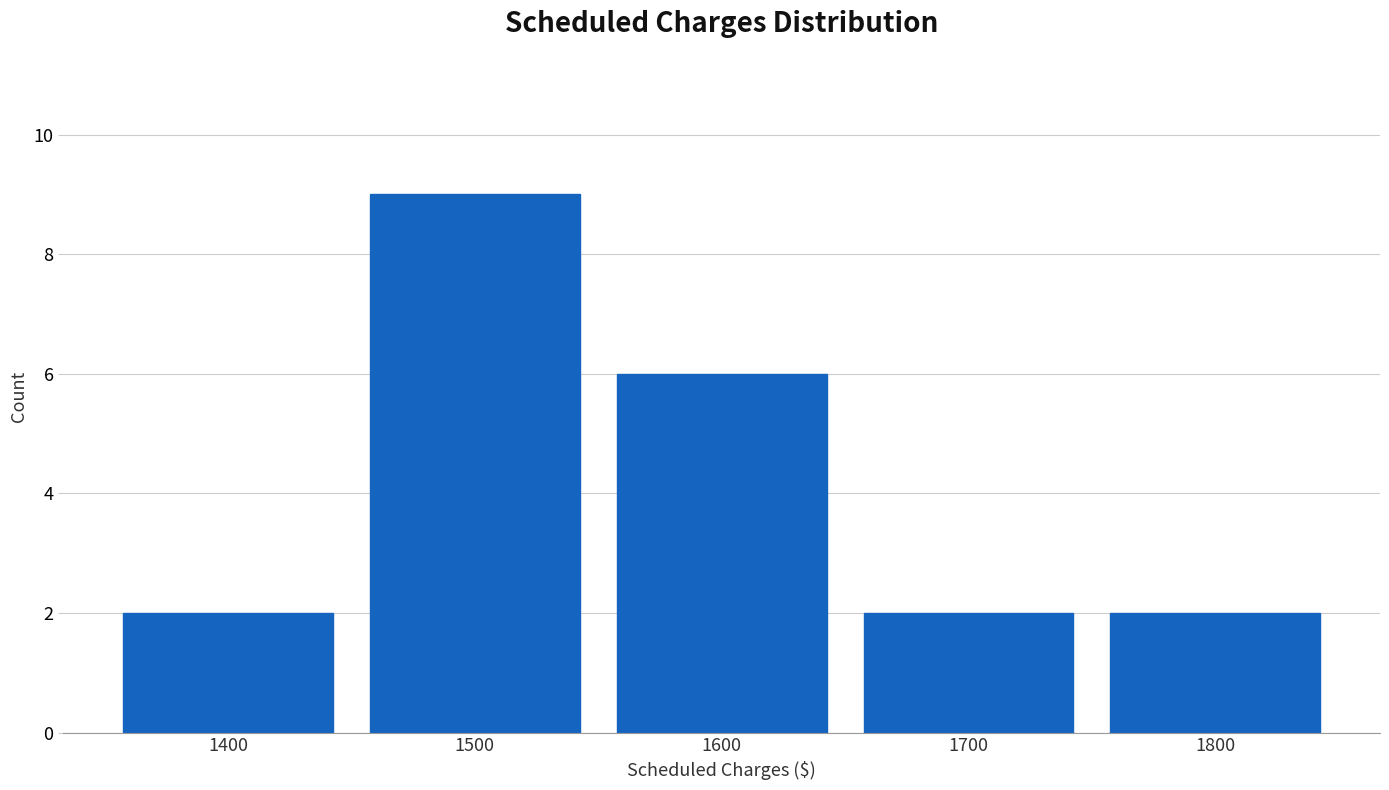

Reading left to right, extract all data points from this chart.

1400=2	1500=9	1600=6	1700=2	1800=2